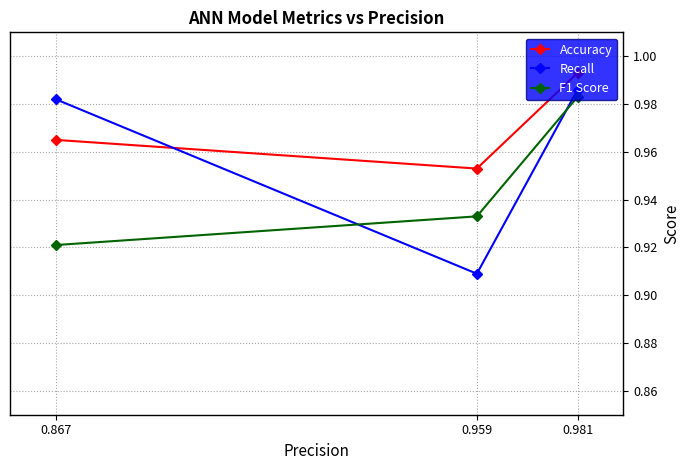

The F1 Score series shows 0.9 at 0.867. True or false?

True